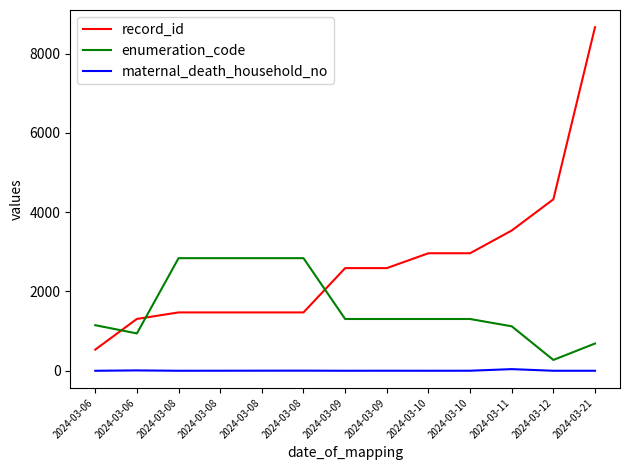

Rank the series by their maximum value, from highest to lowest.

record_id, enumeration_code, maternal_death_household_no